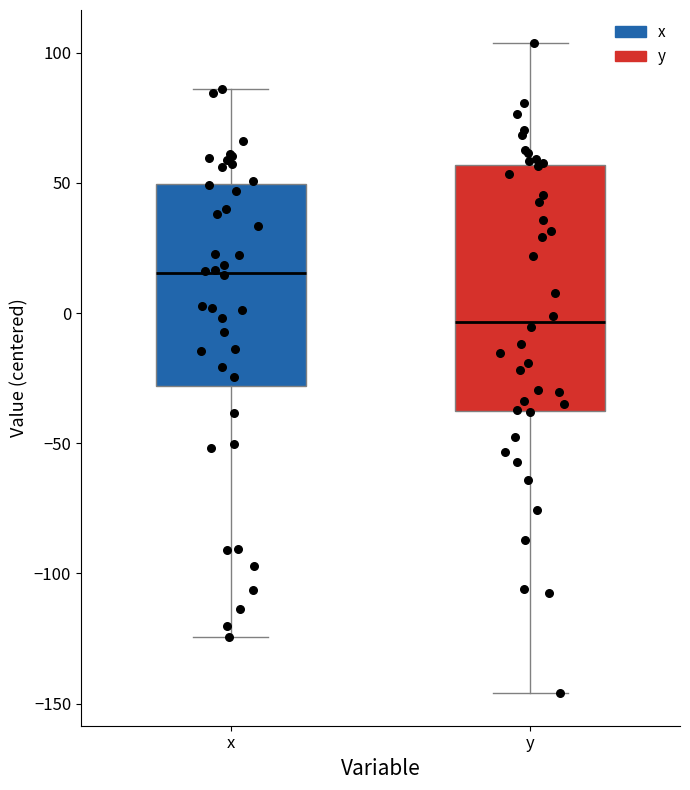

Reading left to right, read every box against the y-axis: the position of its median line, the range the box covers, and the ends of its whiskers. The values are not printed on the chart, so give them approximately, as read against the axis.

x: median 15, box -30 to 50, whiskers -125 to 85
y: median -5, box -35 to 55, whiskers -145 to 105